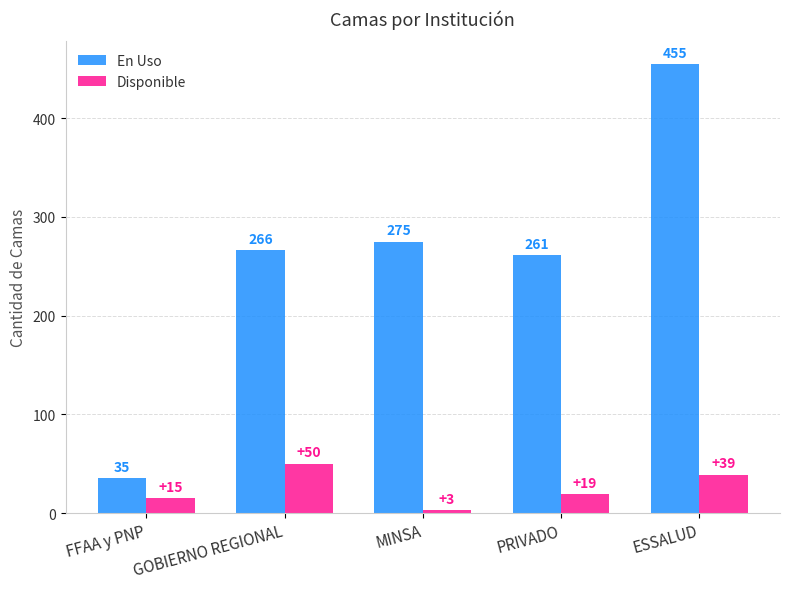

Is it true that En Uso equals 261 at PRIVADO?

True